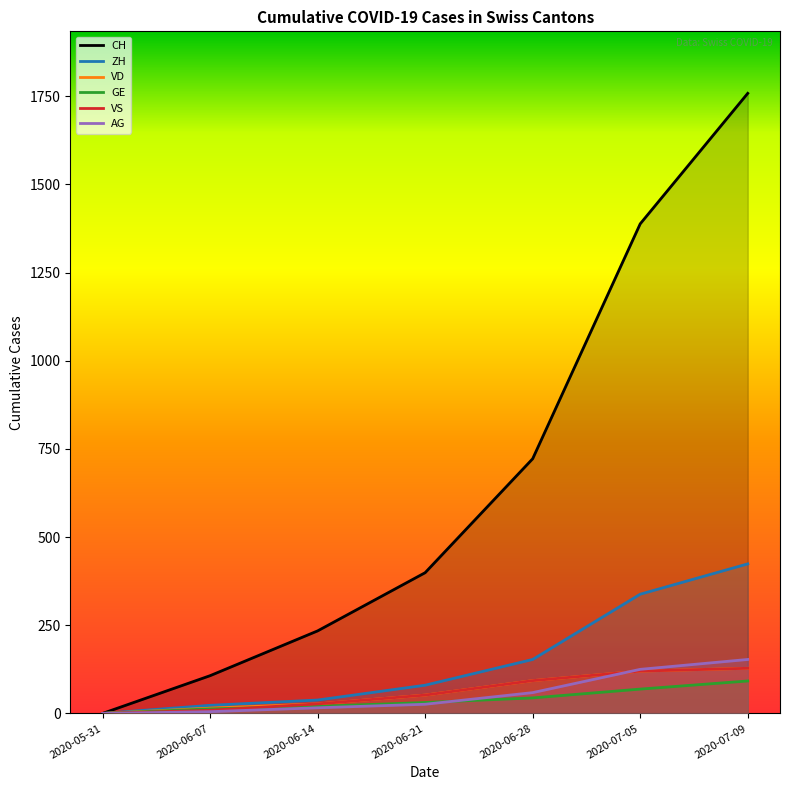

True or false: CH and VS intersect in this chart.

False